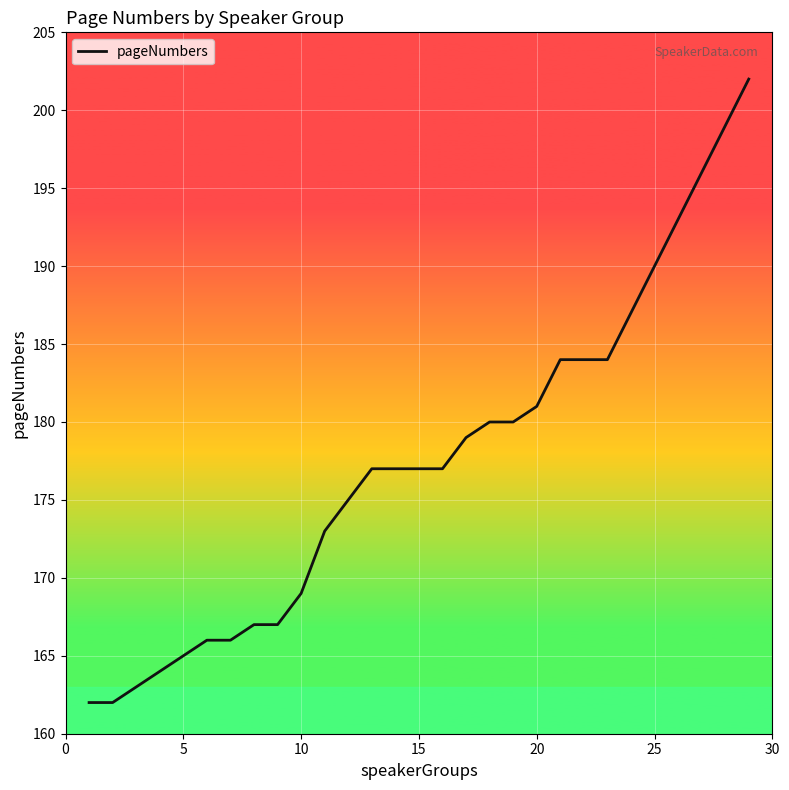

What is the greatest value displayed?

202